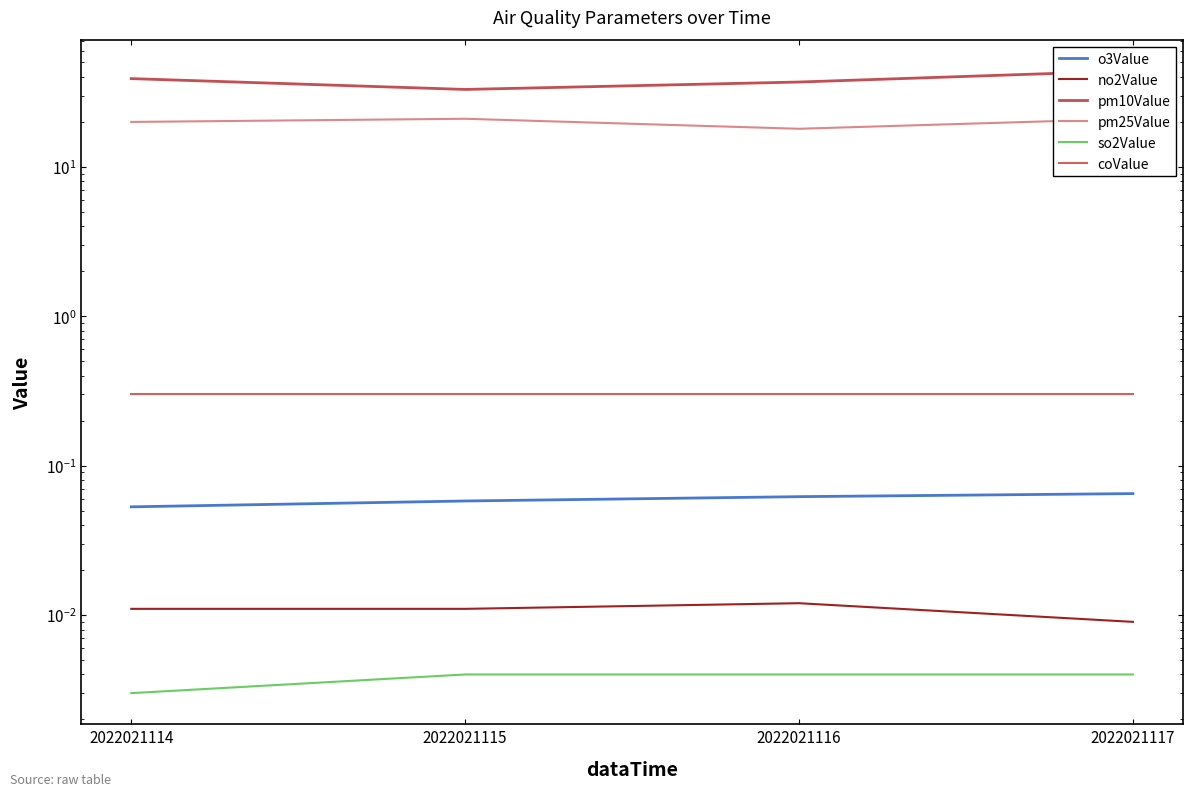

Which category has the highest value across all series?

2022021117